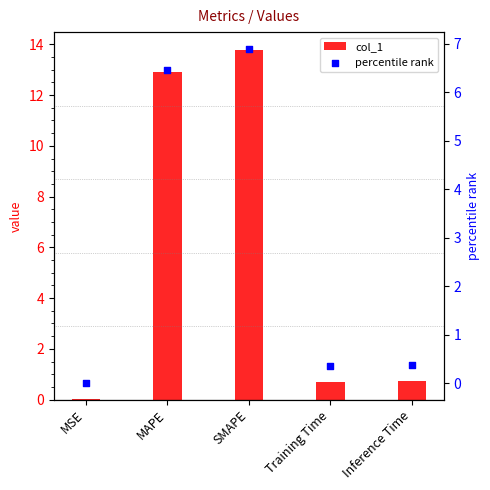

At how many categories does at least one series exceed 1?

2